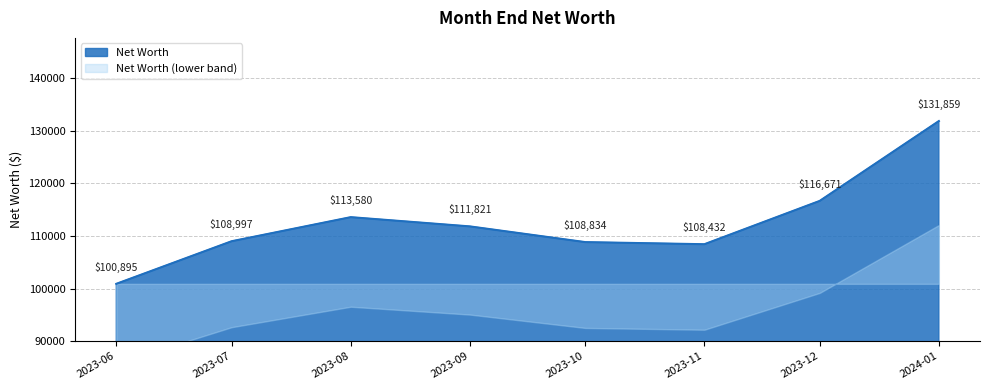

What is the smallest value displayed?

100895